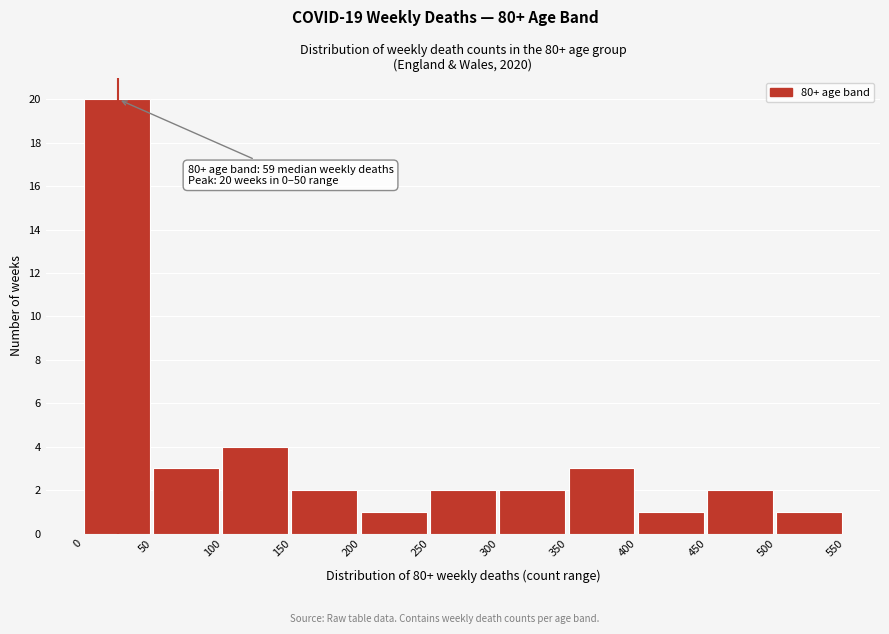

Which range on the x-axis has the tallest bar?

0 to 50